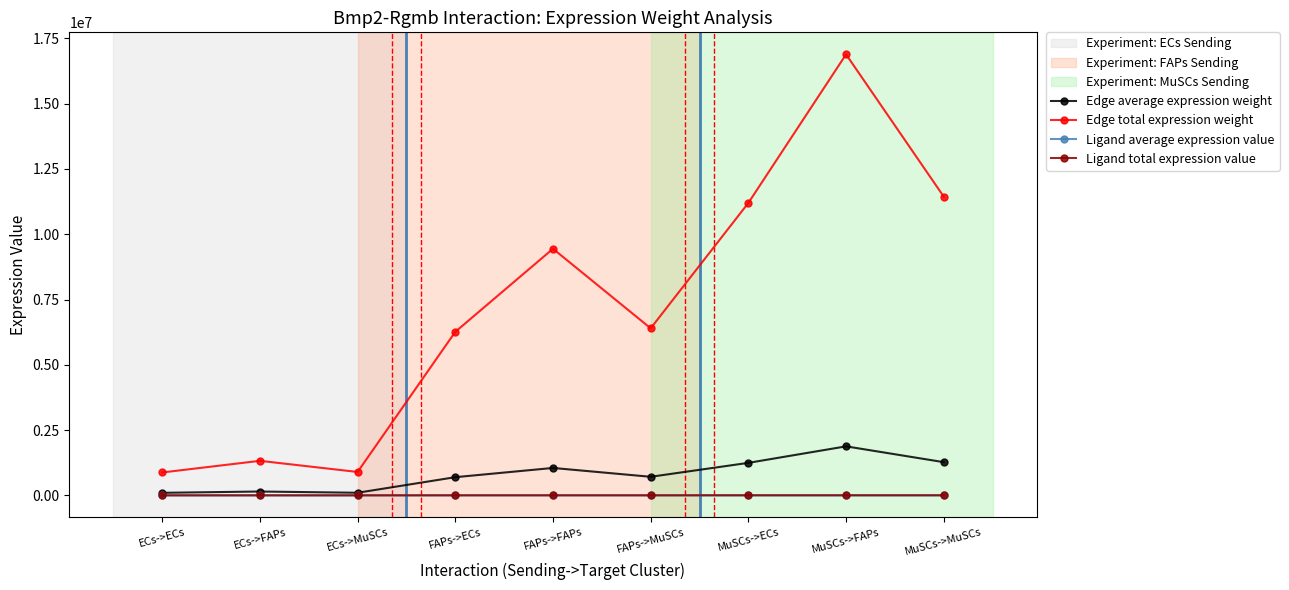

True or false: Edge total expression weight has a value of 2494869.2 at FAPs->MuSCs.

False